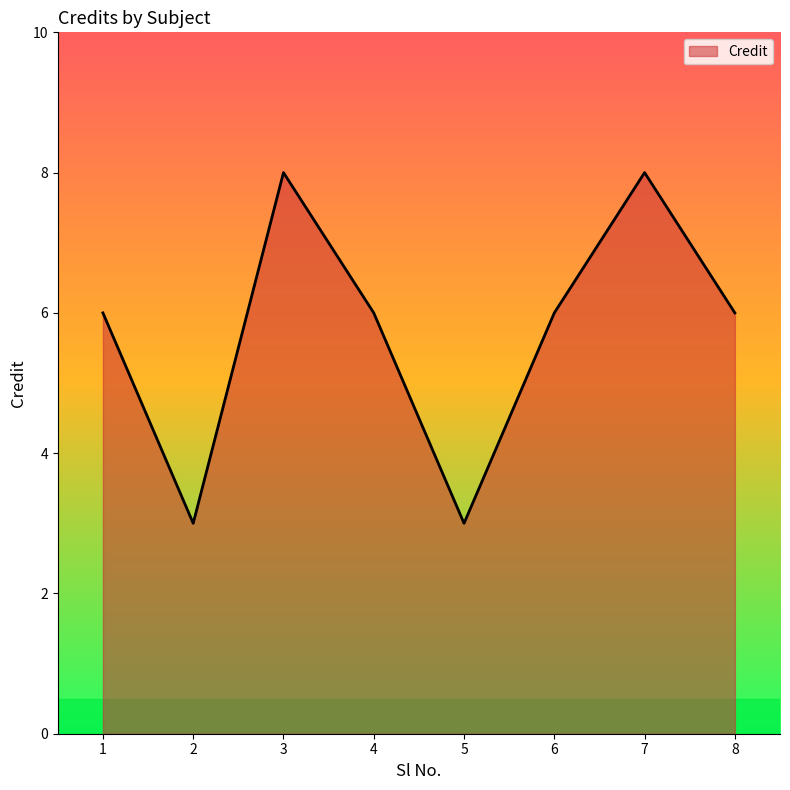

Does the chart have visible grid lines?

No